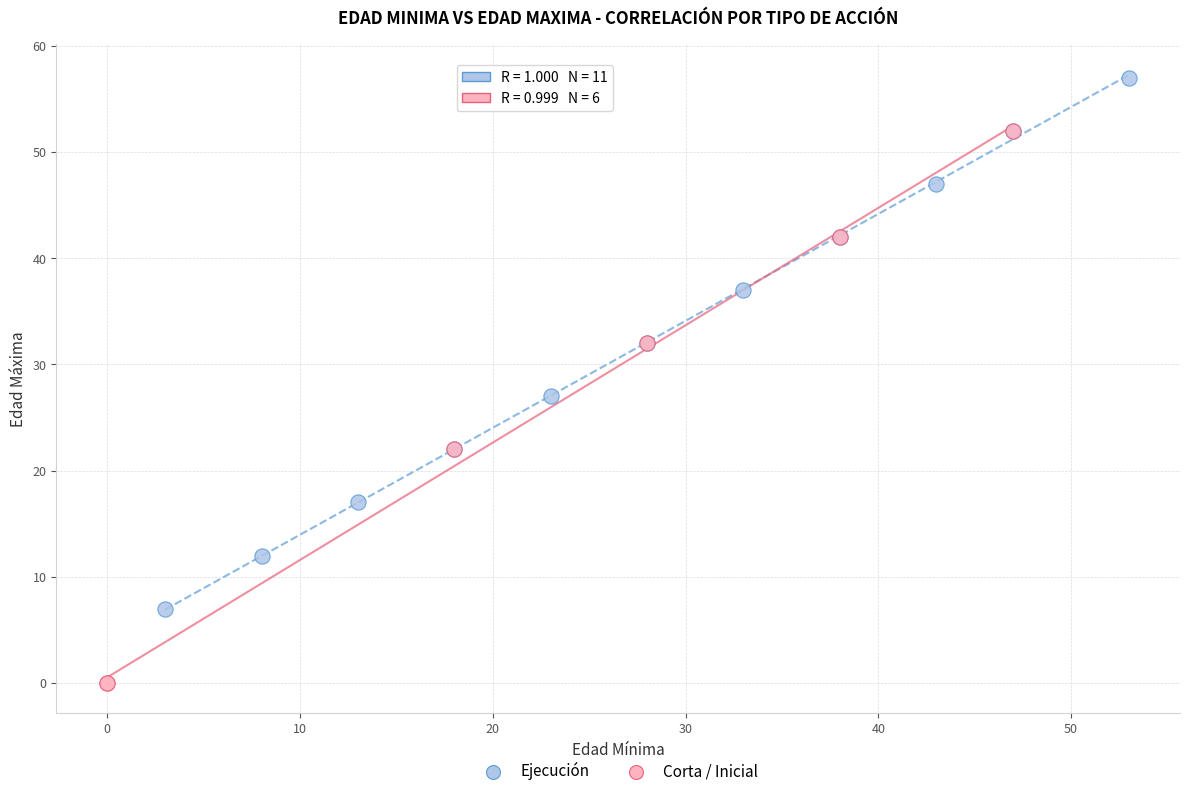

Which series contains the highest Y value?

Ejecución